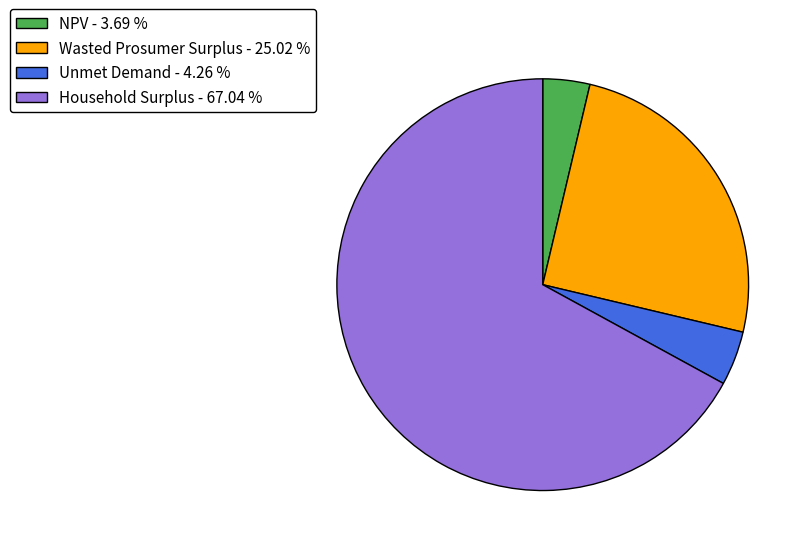

Approximately how many times larger is the value at Wasted Prosumer Surplus compared to NPV?

6.8